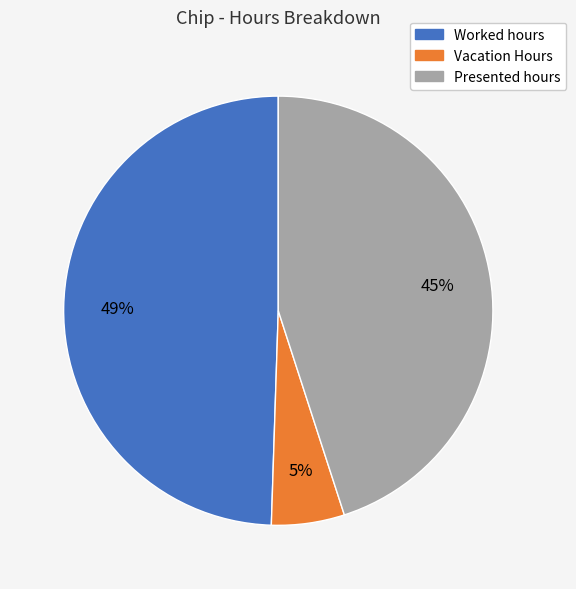

Count the number of slices in the pie.

3